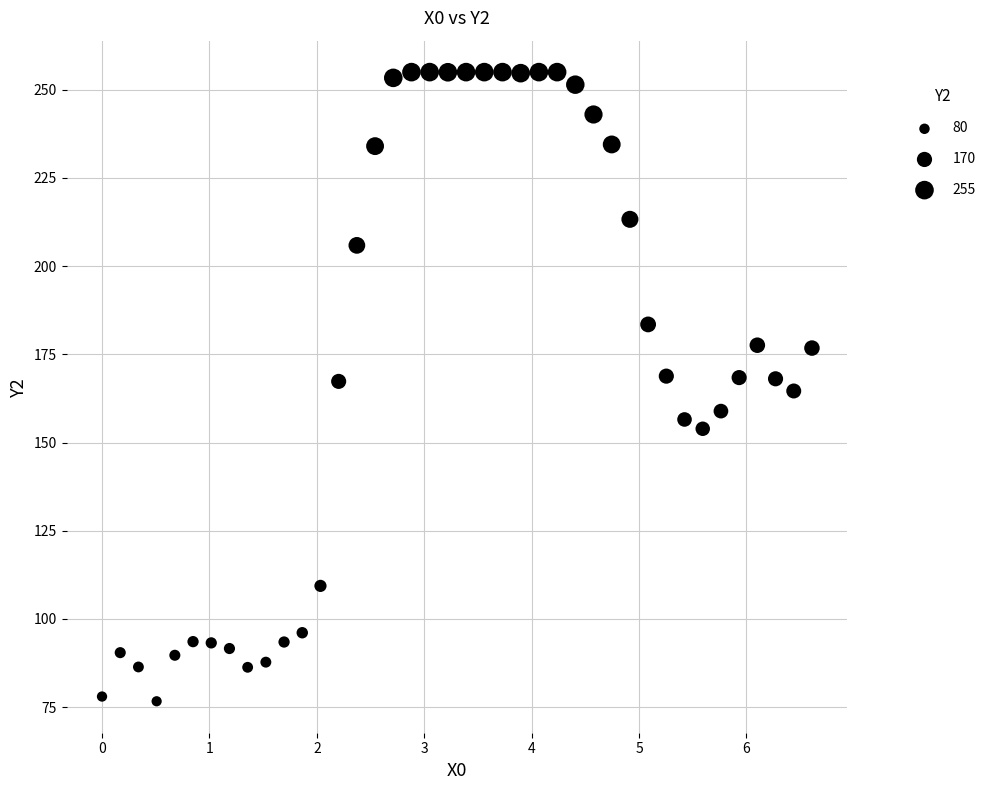

What is the range of Y values (max minus min)?

178.3